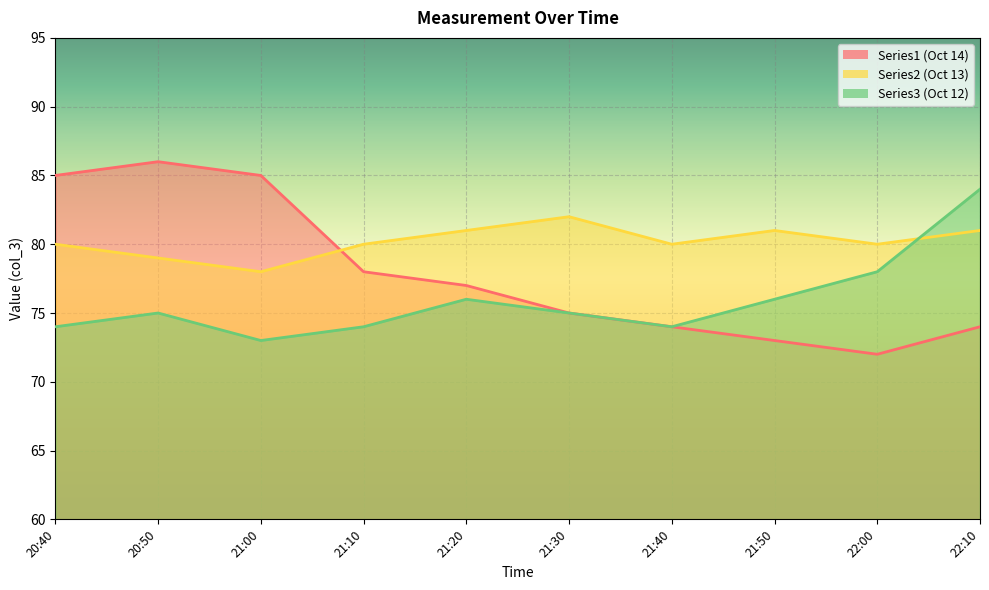

What is the value of the Series3 point at the 6th from the left?

75